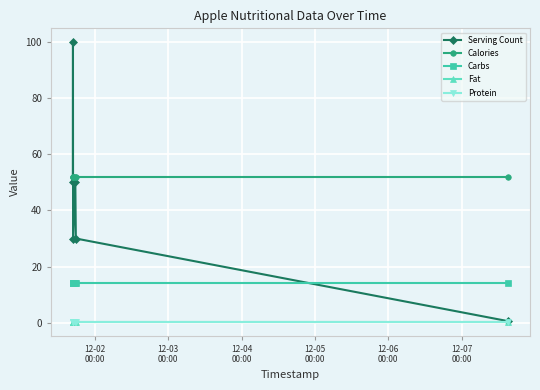

What is the value of the Serving Count point at the 2nd from the left?

100.0